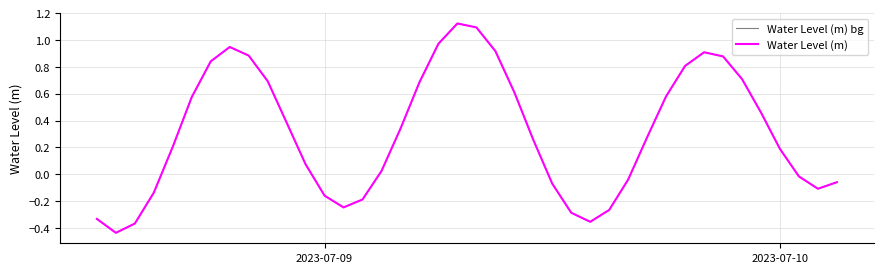

Is this an area chart (filled region under the line)?

No